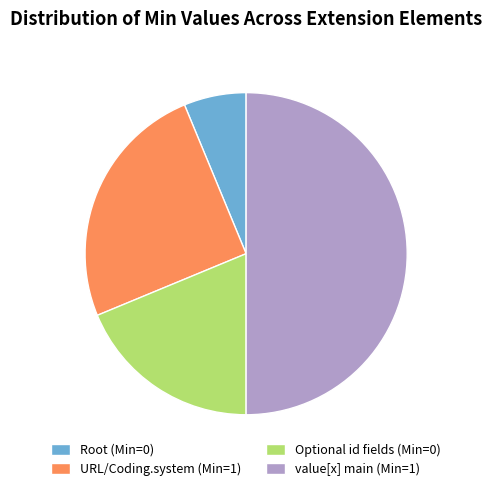

True or false: Optional id fields (Min=0) accounts for 19% of the total.

True